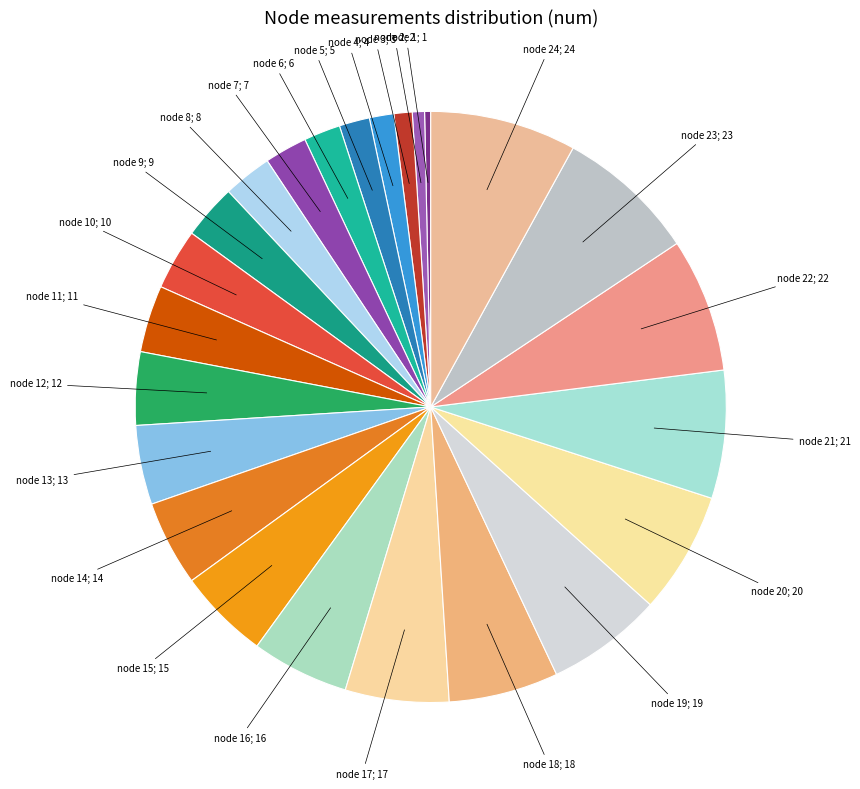

Count the number of slices in the pie.

24